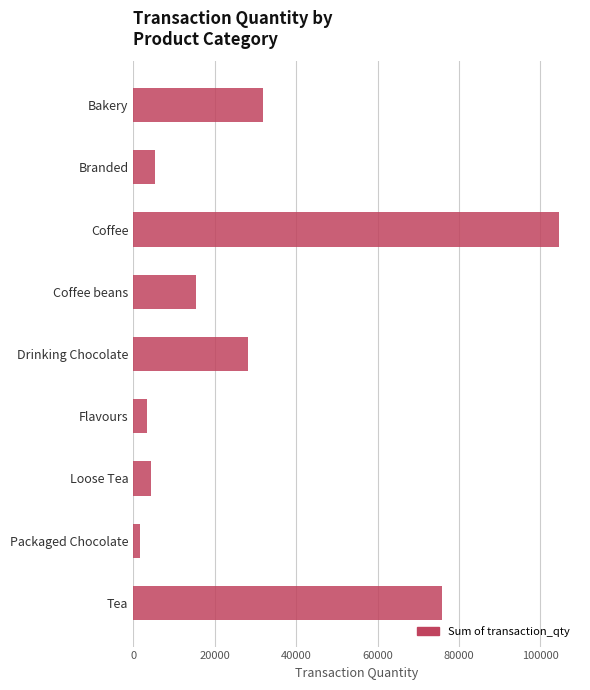

What is the greatest value displayed?

104523